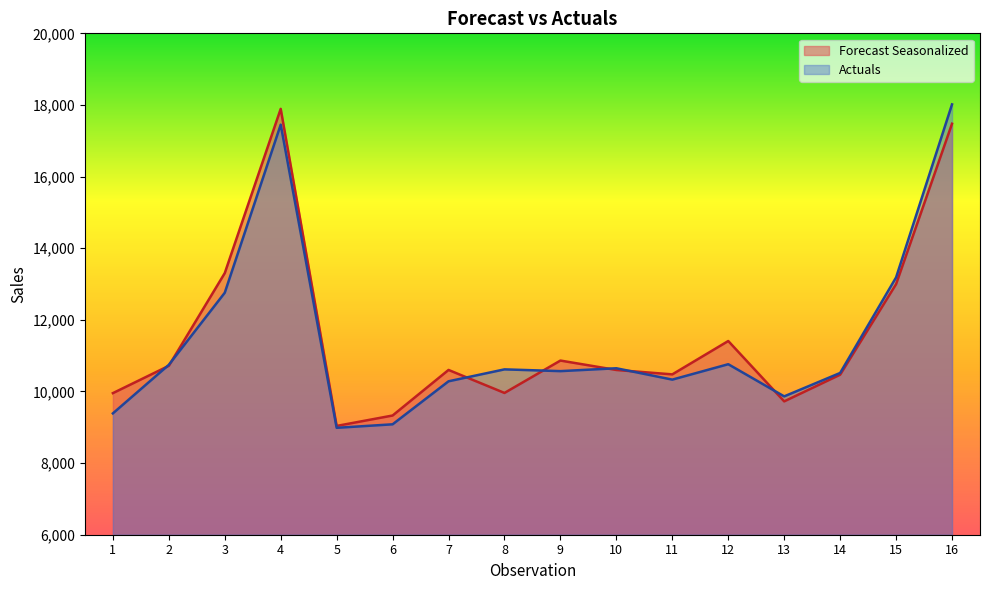

What is the difference between the maximum and second lowest values in the Forecast Seasonalized series?

8562.2